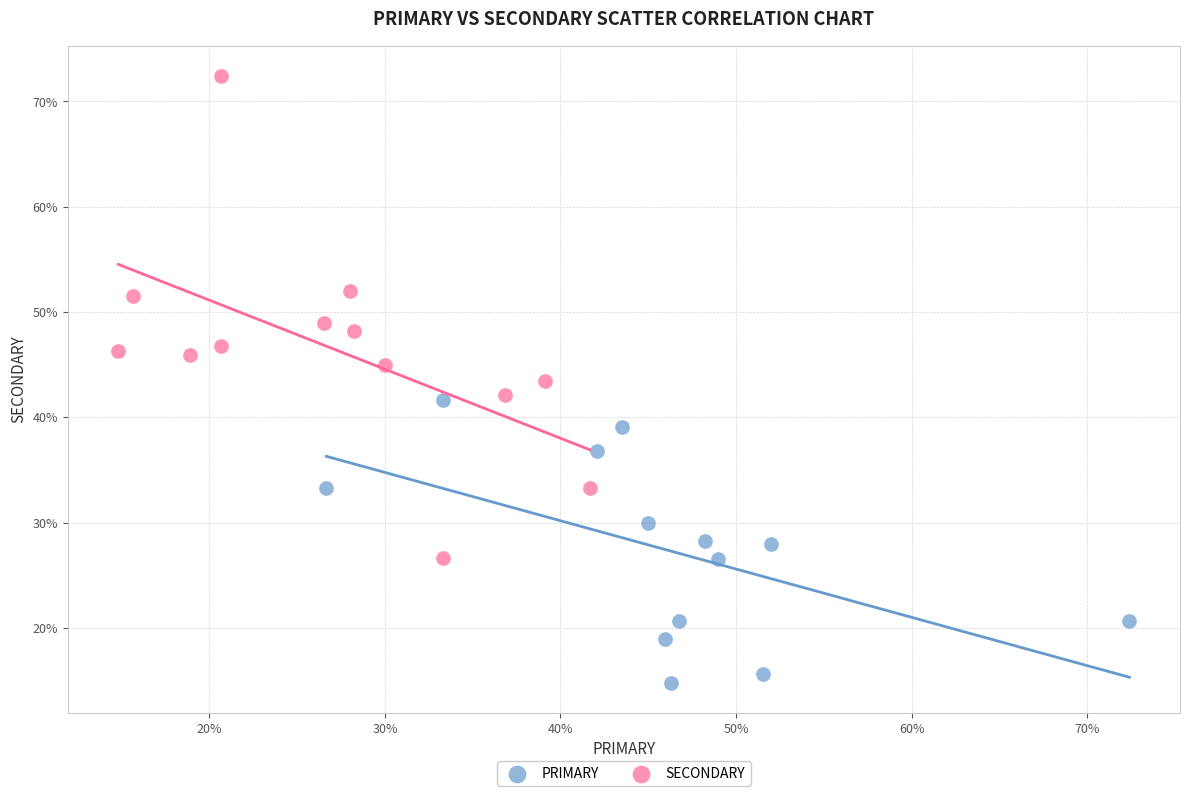

Which series reaches the maximum Y coordinate?

SECONDARY